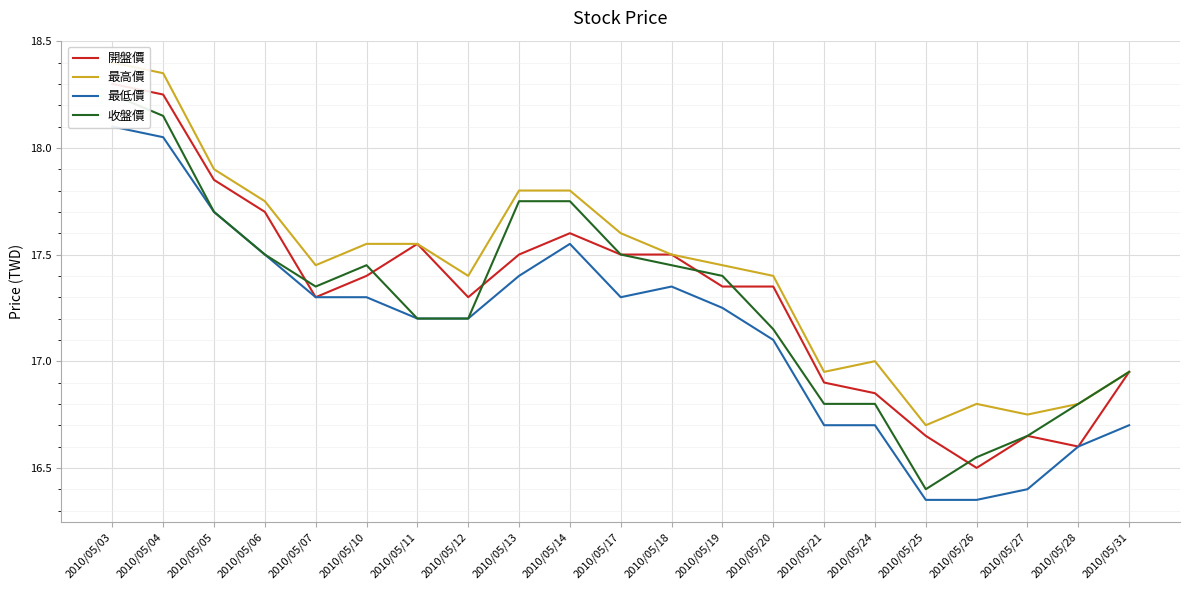

What is the value of the 最高價 point at the 17th from the left?

16.7